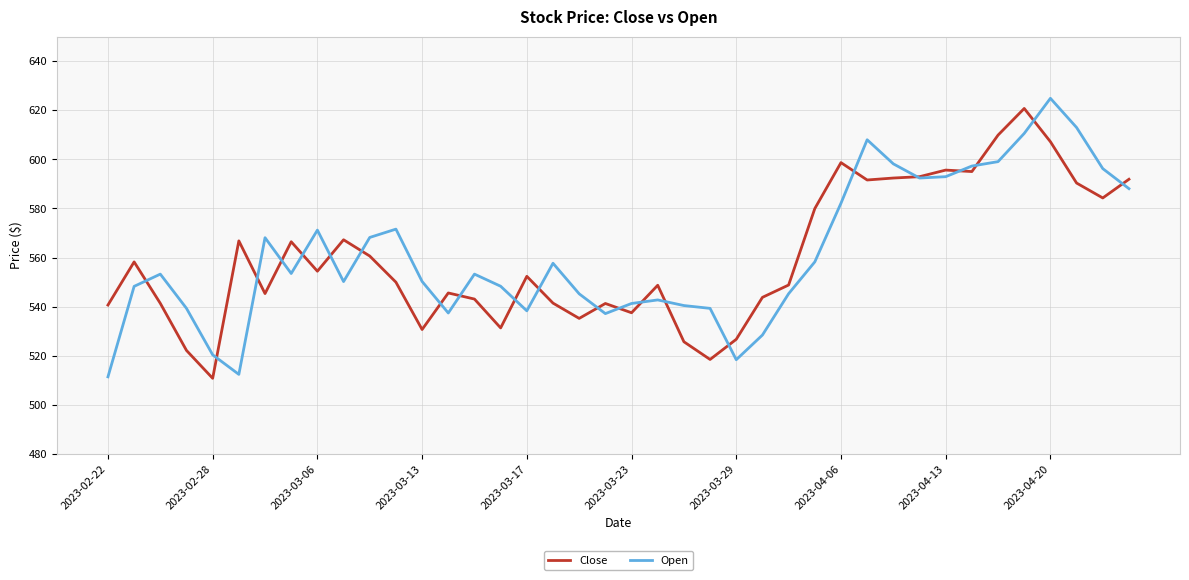

At how many categories does at least one series exceed 538?

38